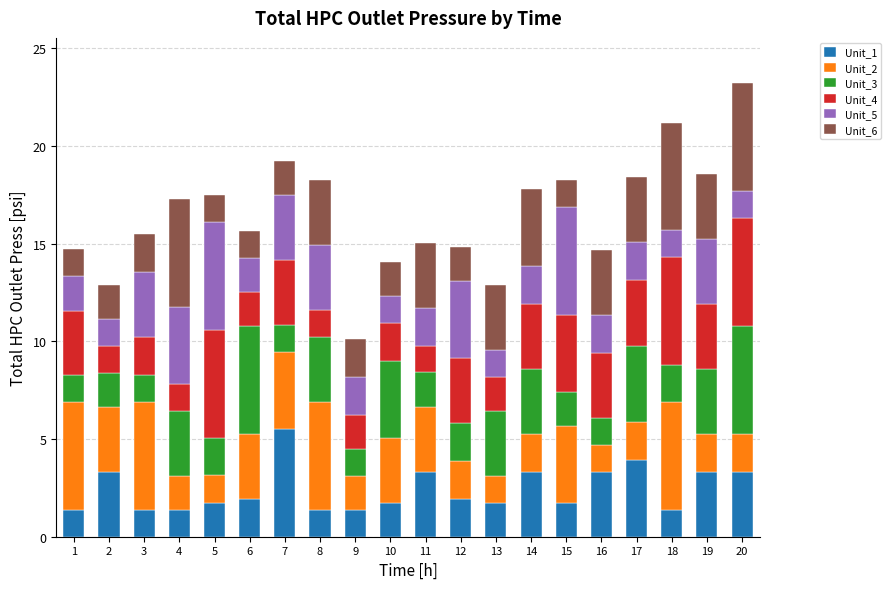

What is the lowest value of the Unit_1 series?

1.4